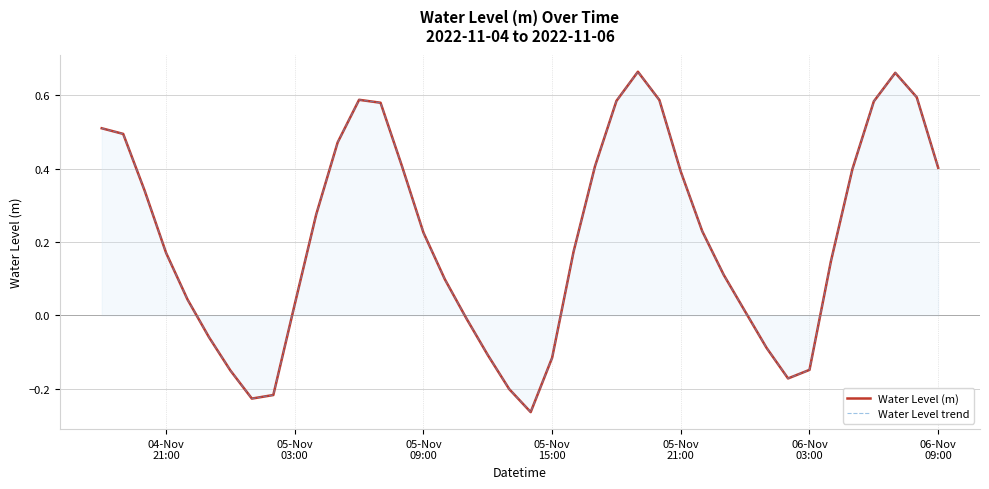

At which label does Water Level trend first exceed 0?

04-Nov
21:00